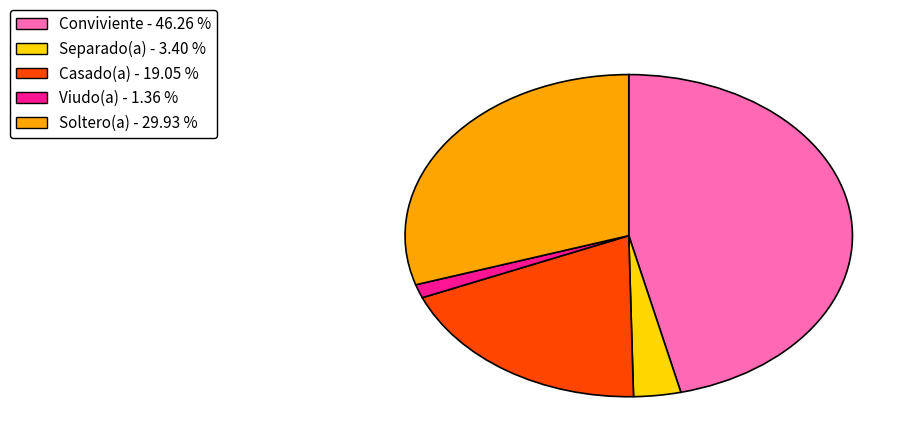

Which category has the smallest portion of the pie?

Viudo(a)